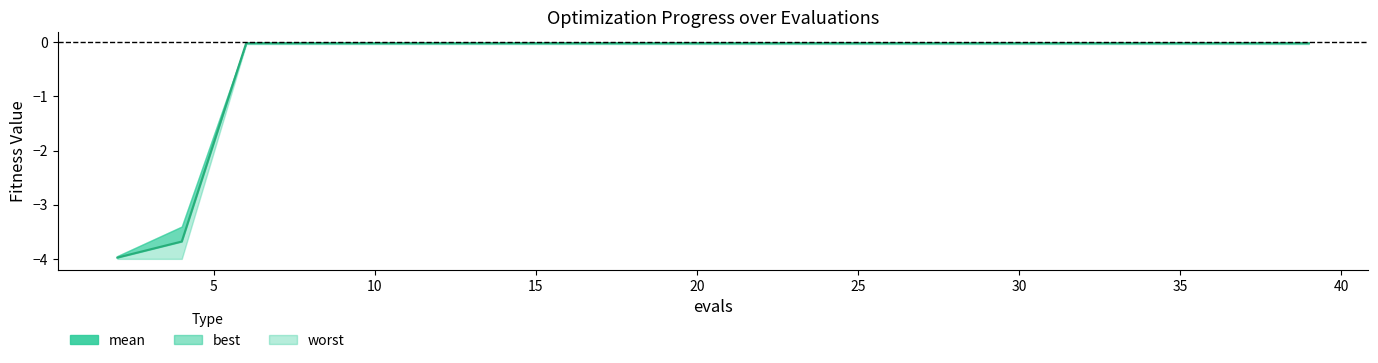

True or false: the data shows -0.0 at 30.

False